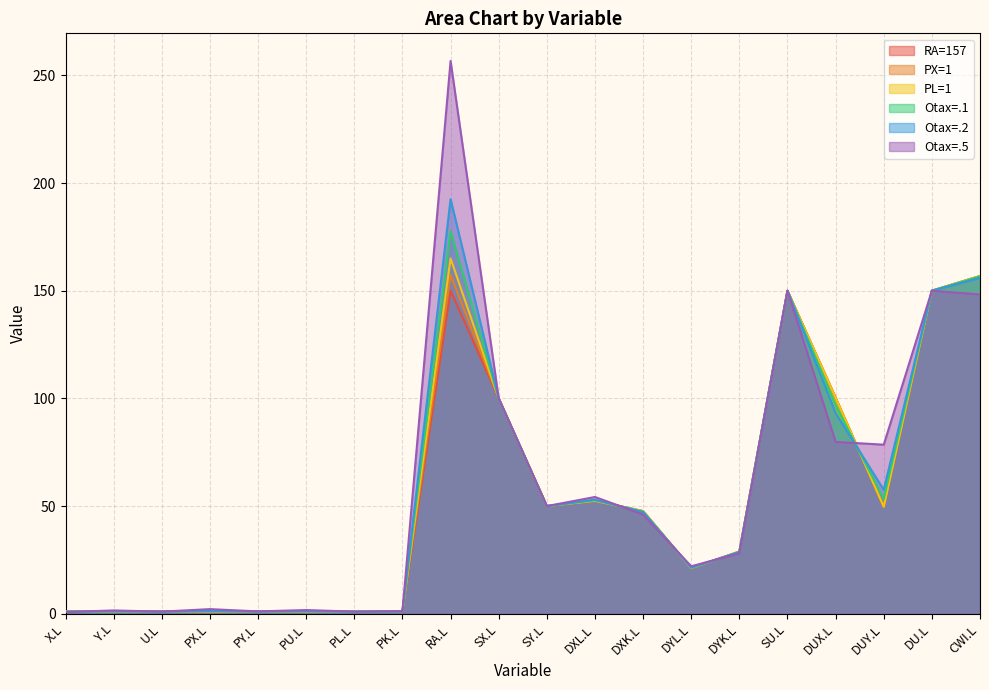

At how many categories does at least one series exceed 73?

7